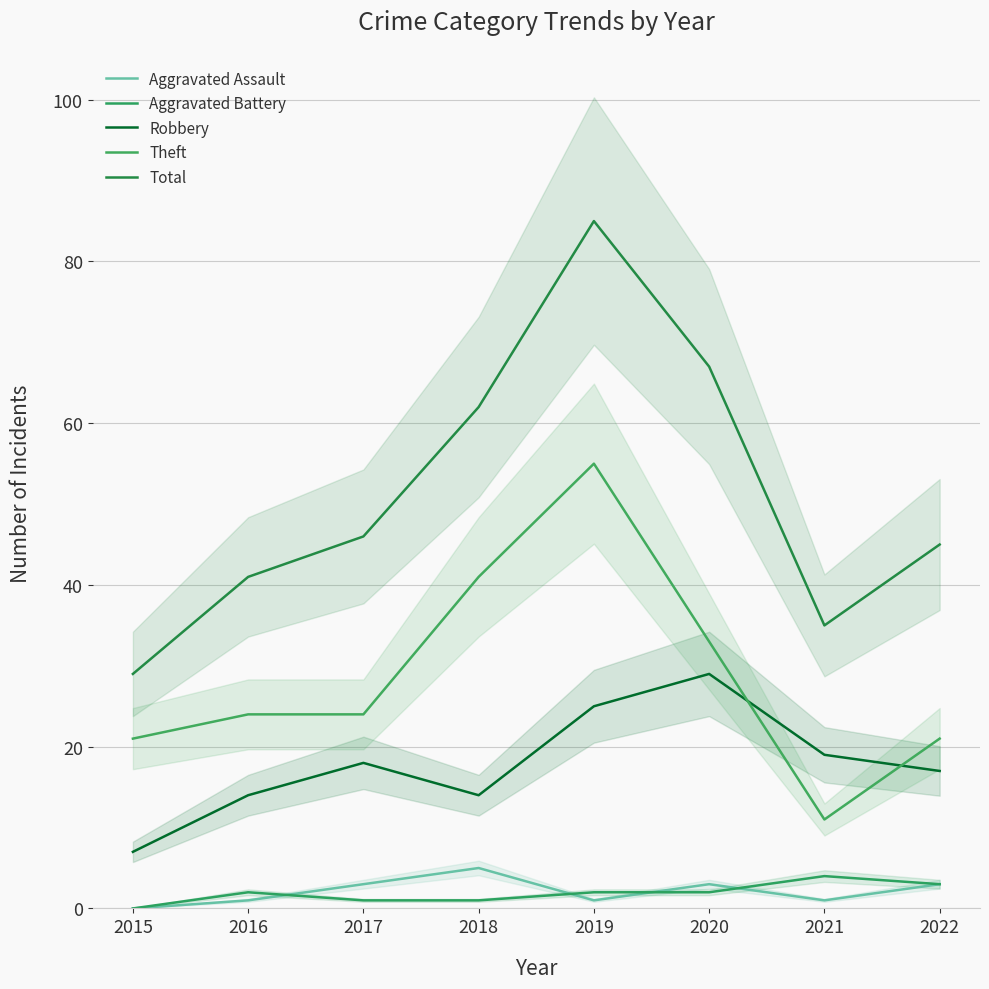

Read the Aggravated Assault value at 2019.

1